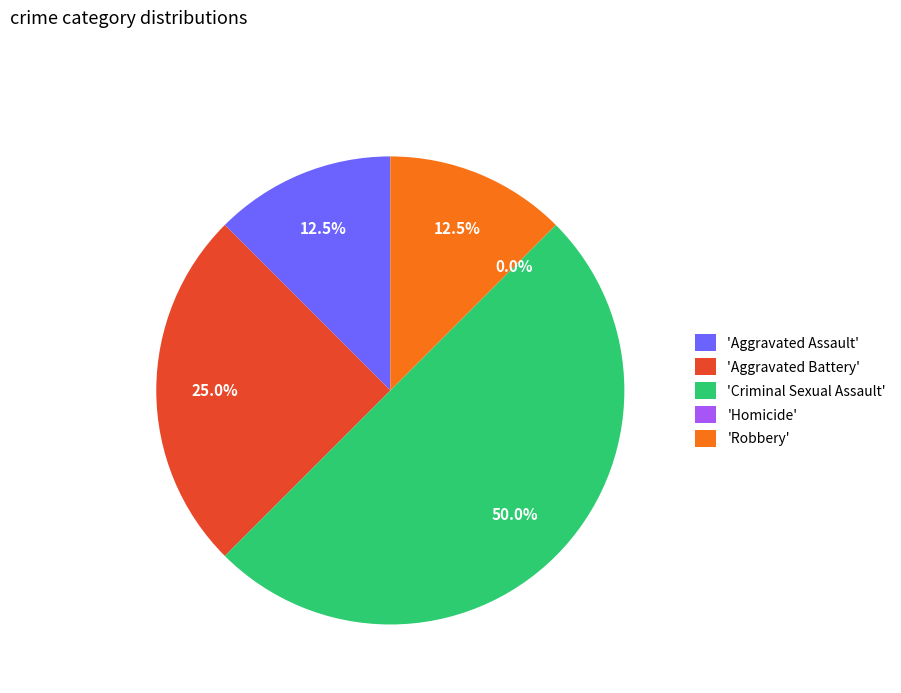

Is it true that Aggravated Battery is 17% of the pie?

False